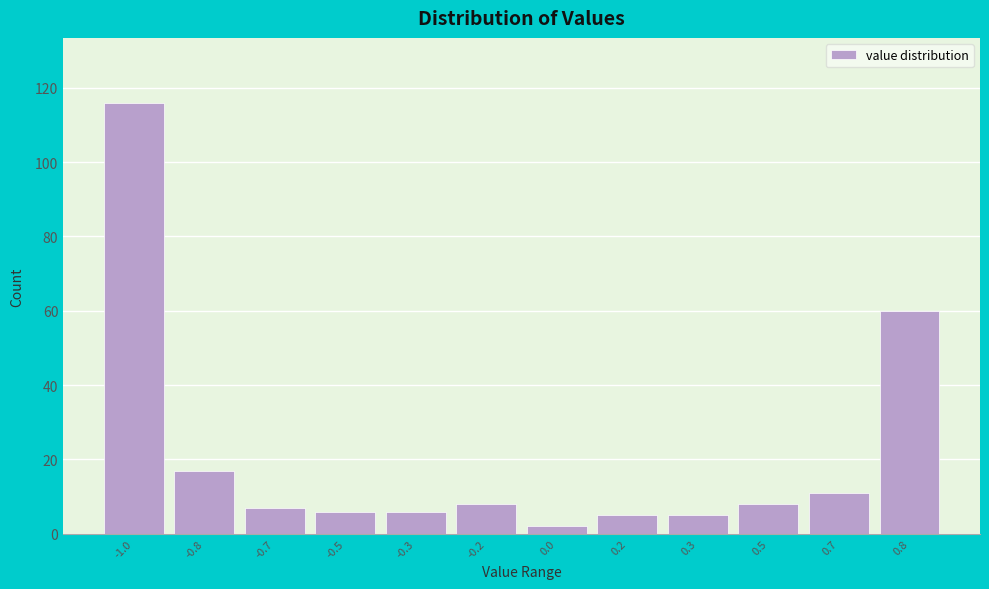

Reading left to right, transcribe all the data shown in this chart.

116	17	7	6	6	8	2	5	5	8	11	60